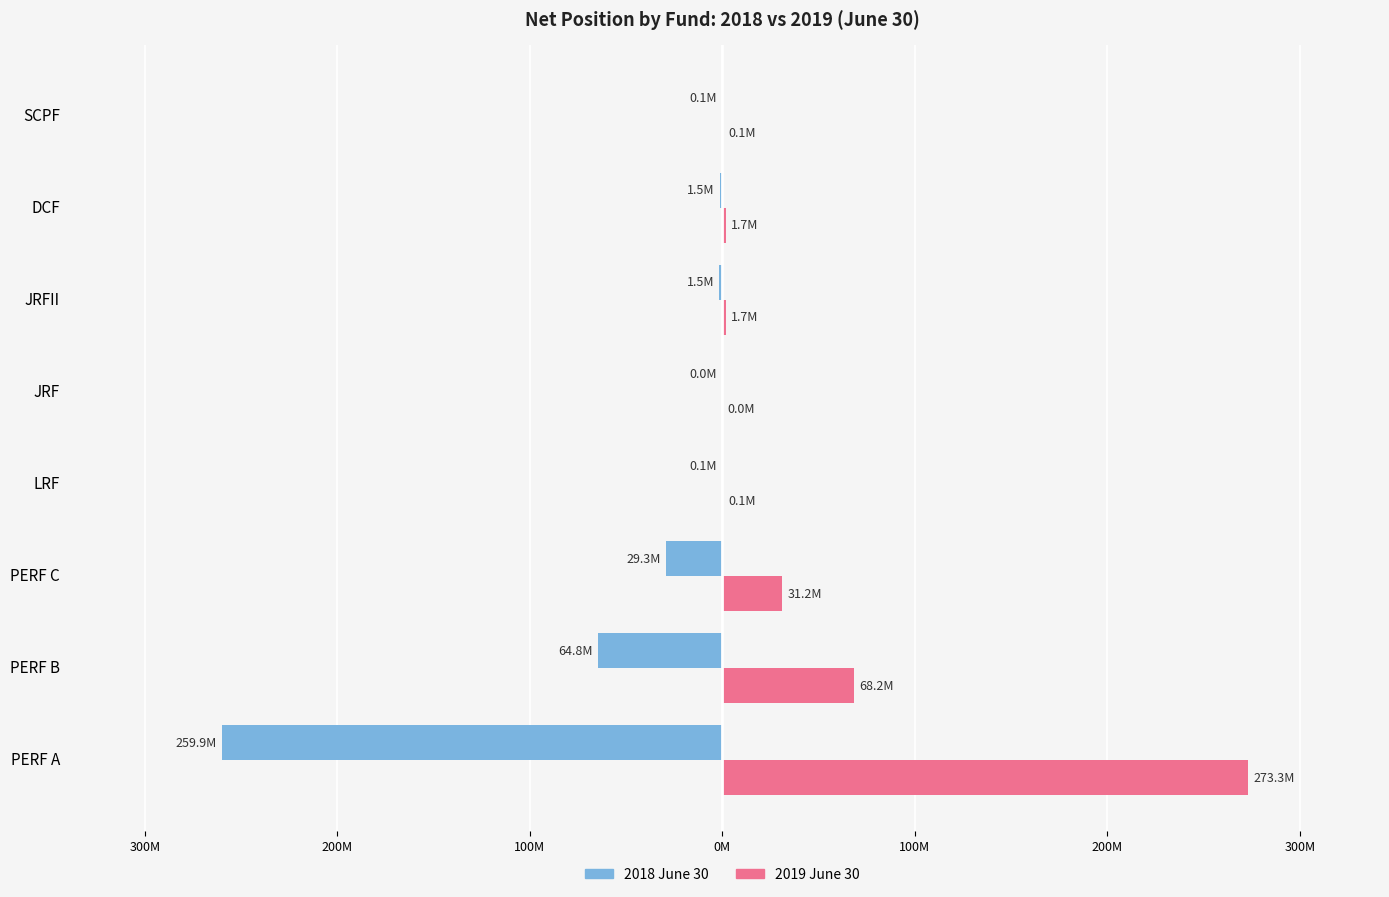

What are all the series names shown in the legend?

2018 June 30, 2019 June 30